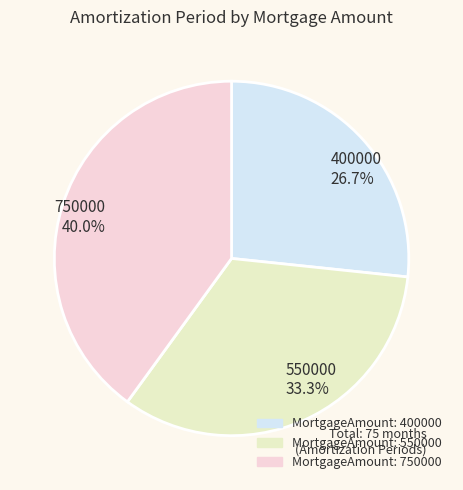

Between 750000 40.0% and 550000 33.3%, which is larger?

750000 40.0%